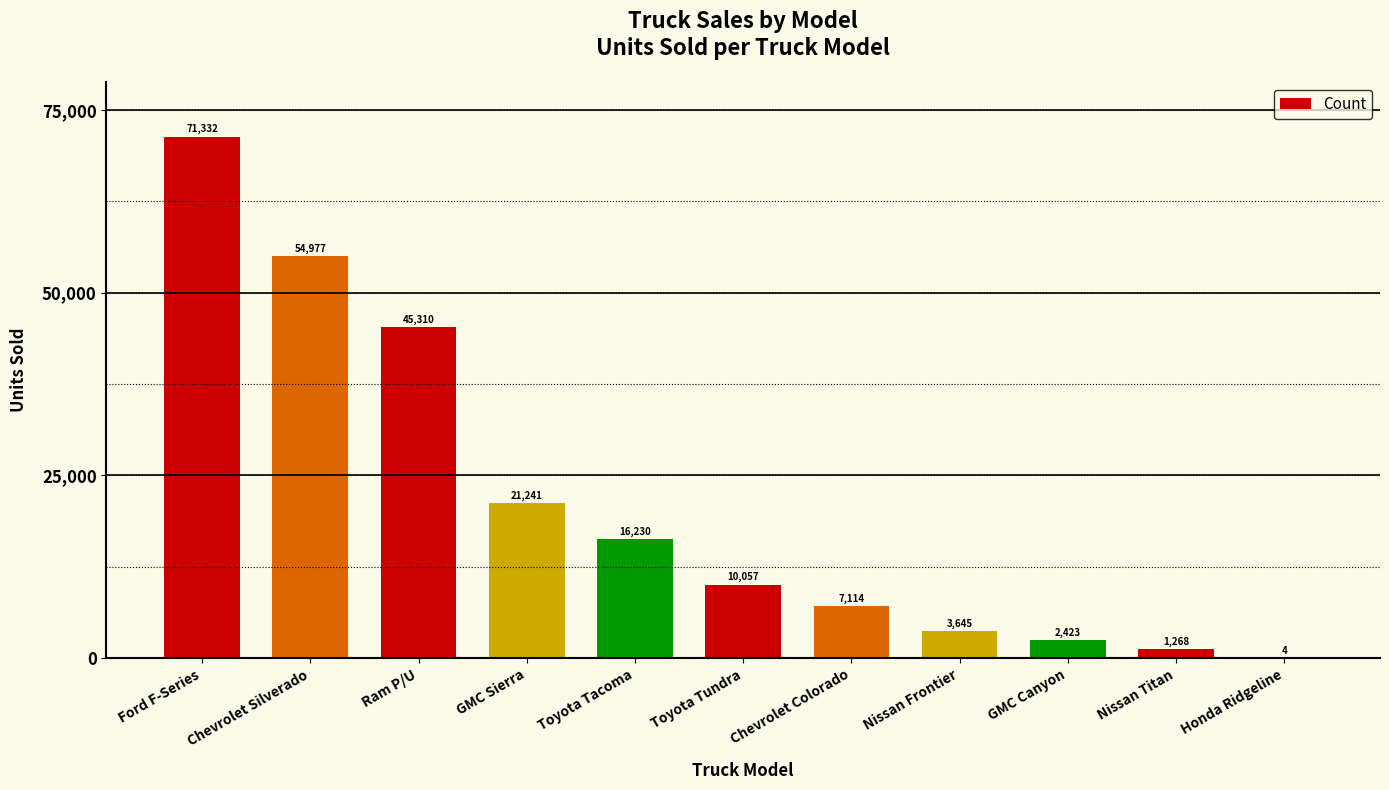

What is the sum of all values?

233601